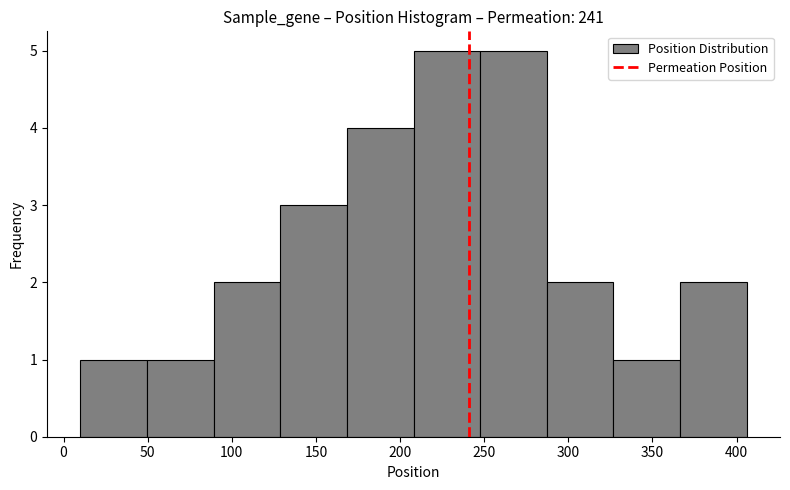

Reading left to right, transcribe this chart: for each bar, give the range it covers on the x-axis and its height. Neither the bar edges nor the heights are printed on the chart, so give them approximately, as read against the axes.

10 to 50: 1
50 to 90: 1
90 to 130: 2
130 to 170: 3
170 to 210: 4
210 to 250: 5
250 to 285: 5
285 to 325: 2
325 to 365: 1
365 to 405: 2